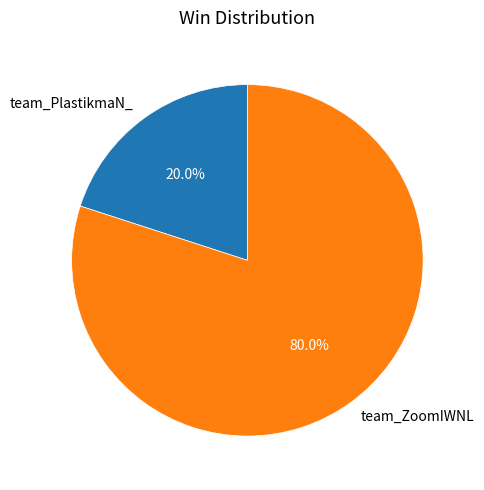

Is team_ZoomIWNL the majority of the pie?

Yes